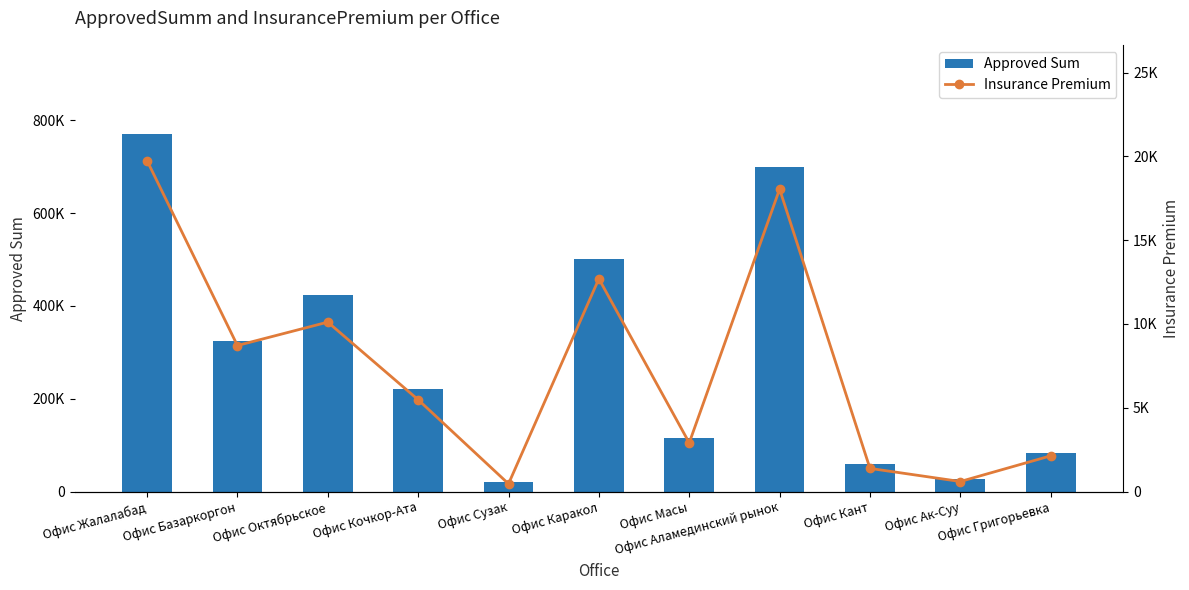

The value of Approved Sum at Офис Кочкор-Ата is 294057. True or false?

False